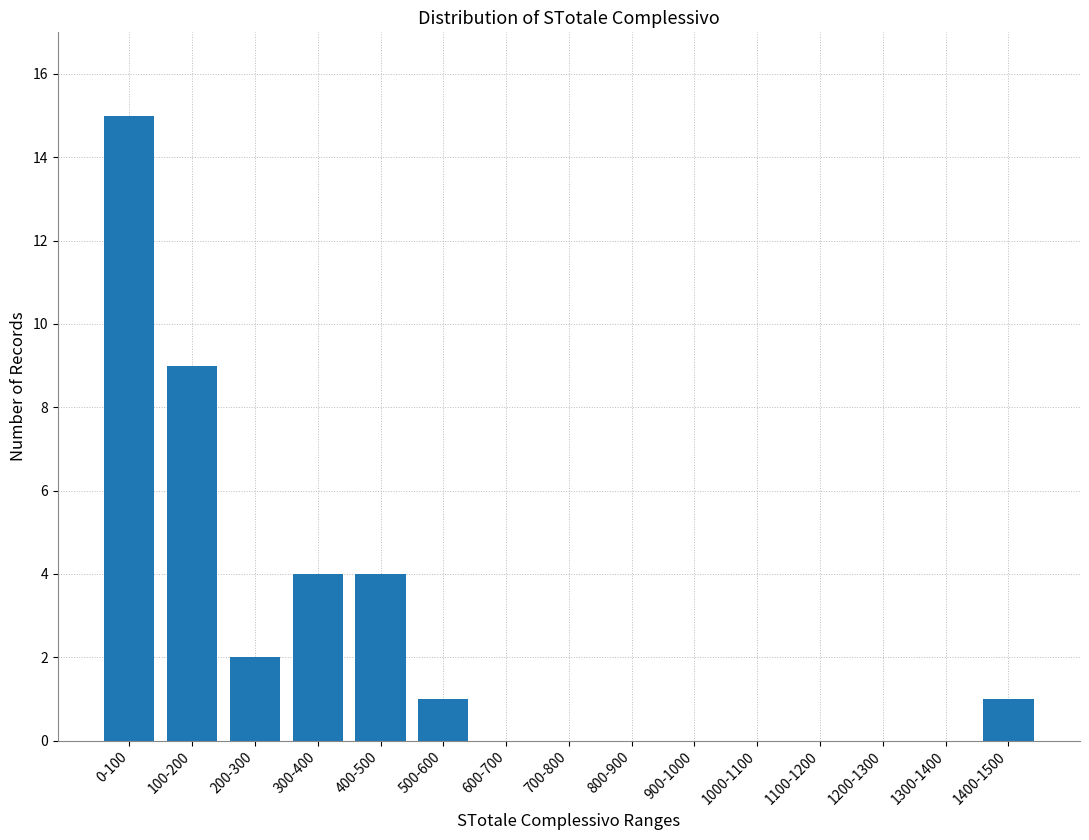

Reading left to right, transcribe all the data shown in this chart.

0-100=15	100-200=9	200-300=2	300-400=4	400-500=4	500-600=1	600-700=0	700-800=0	800-900=0	900-1000=0	1000-1100=0	1100-1200=0	1200-1300=0	1300-1400=0	1400-1500=1